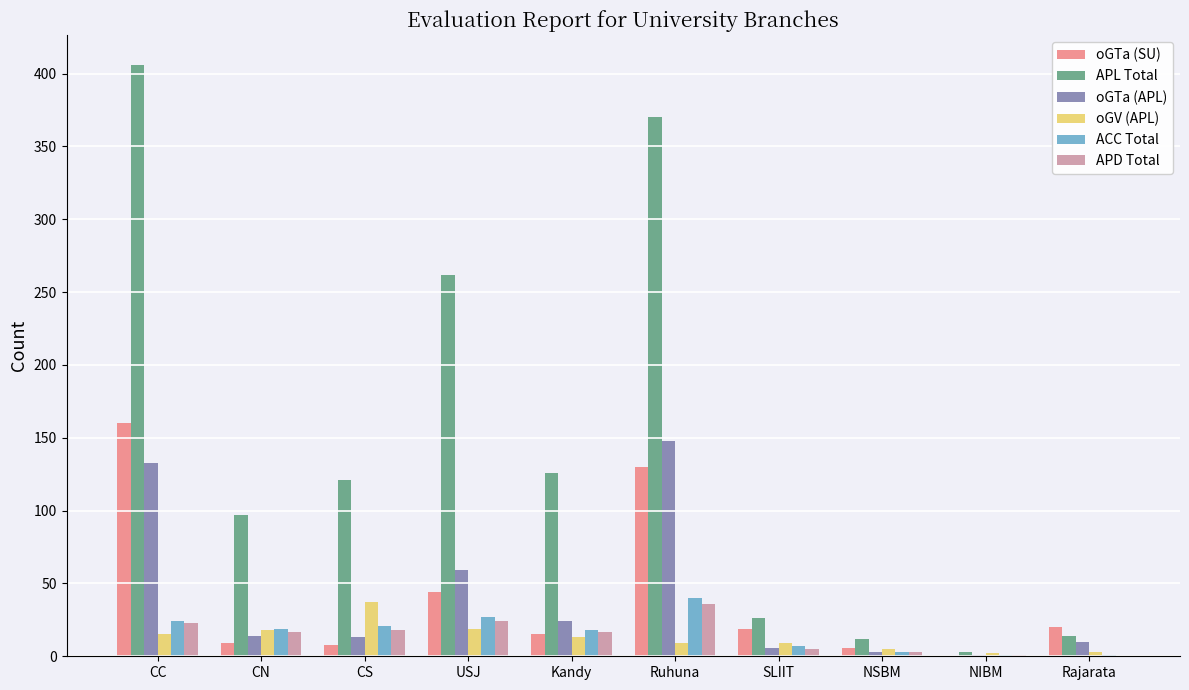

Which series has the largest range (max minus min)?

APL Total